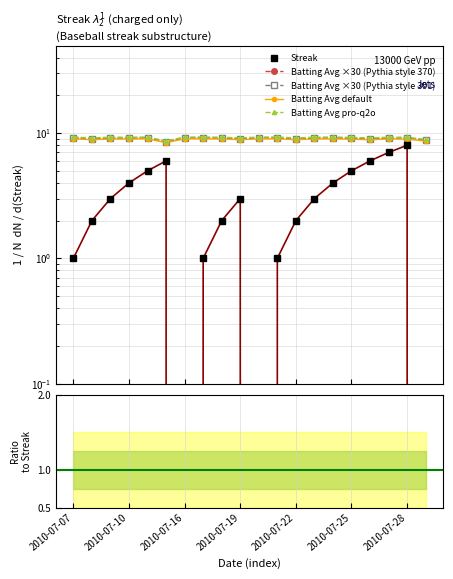

The value of Streak at 2010-07-18 is 3.4. True or false?

False